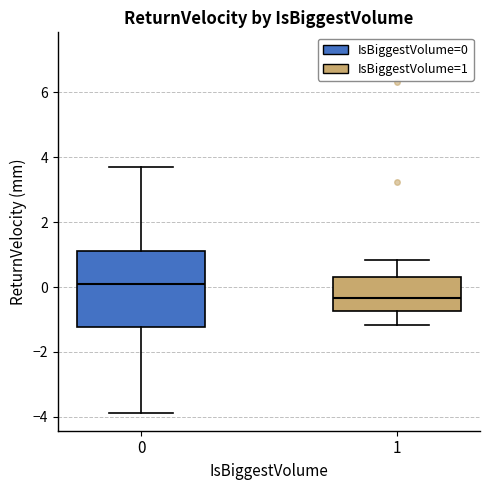

Which box's median line is the lowest?

1